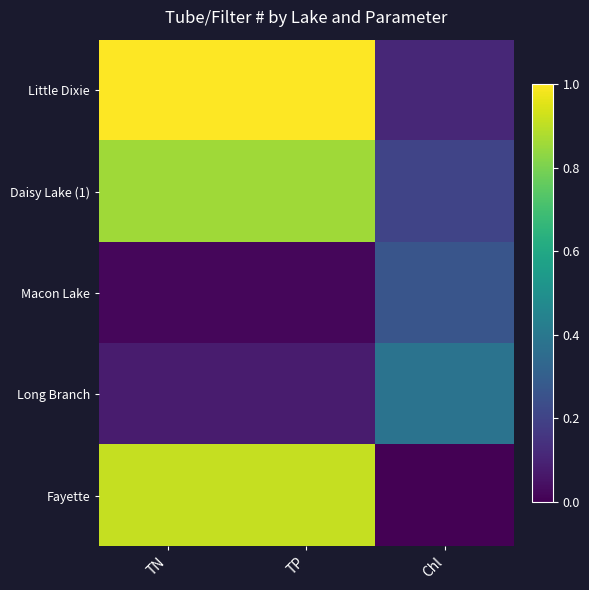

Reading left to right, extract all data points from this chart.

Little Dixie: TN=1.0	TP=1.0	Chl=0.1
Daisy Lake (1): TN=0.9	TP=0.9	Chl=0.2
Macon Lake: TN=0.0	TP=0.0	Chl=0.3
Long Branch: TN=0.1	TP=0.1	Chl=0.4
Fayette: TN=0.9	TP=0.9	Chl=0.0